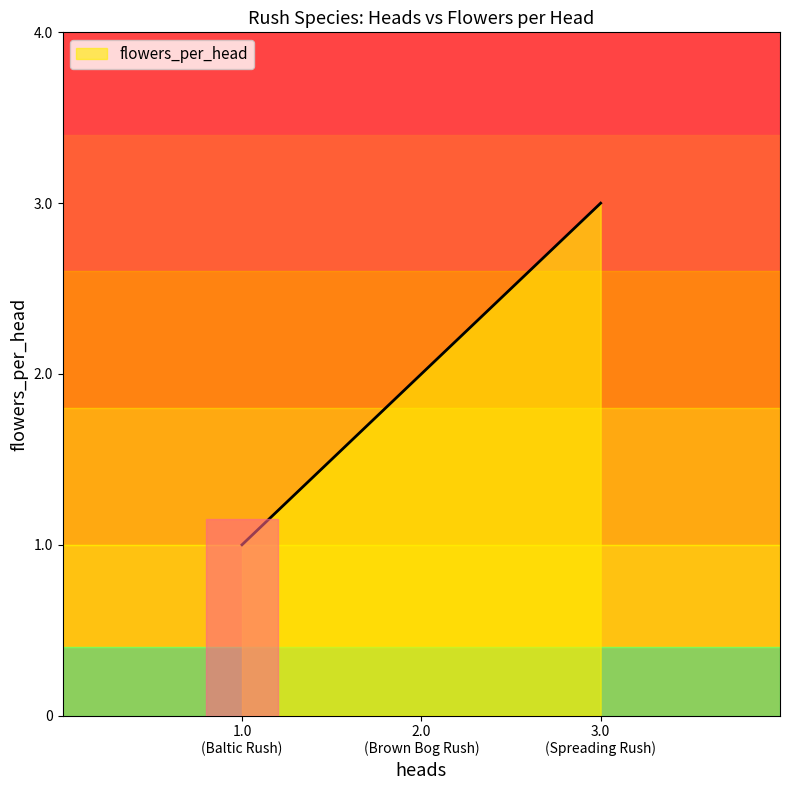

What is the change in value from 1.0 to 2.0?

+1